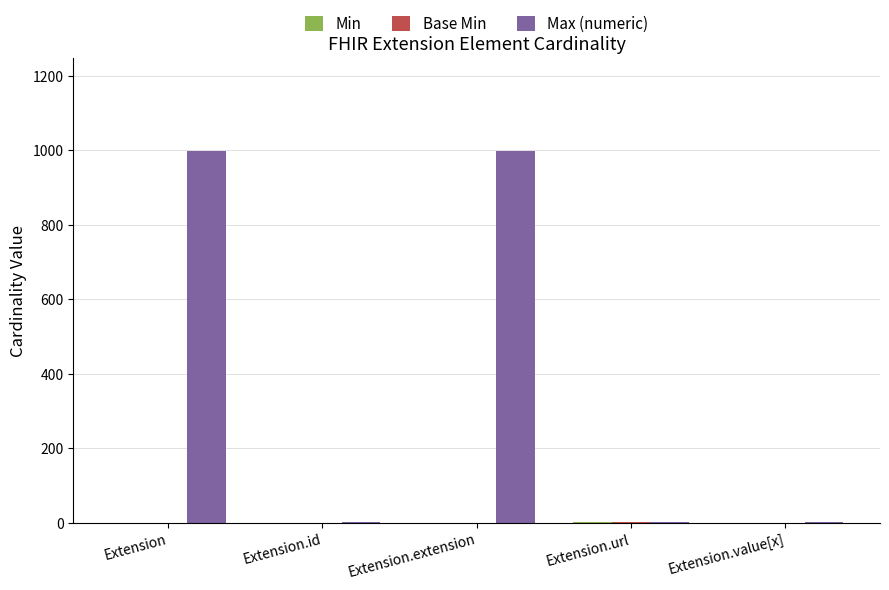

Are the bars grouped side by side (vs. stacked)?

Yes